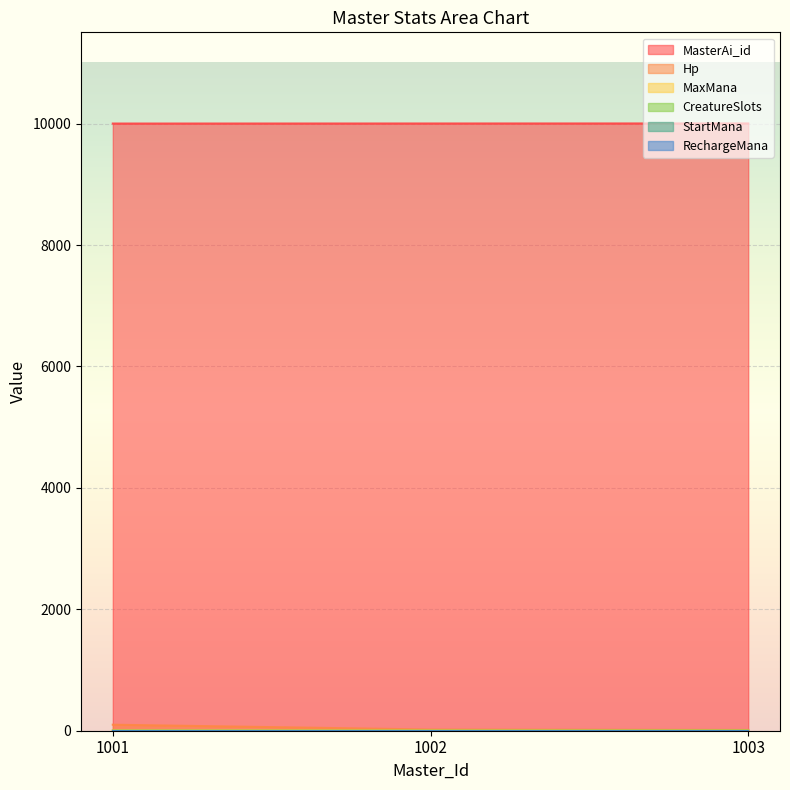

What is the sum of the MasterAi_id values at 1002 and 1003?

20005